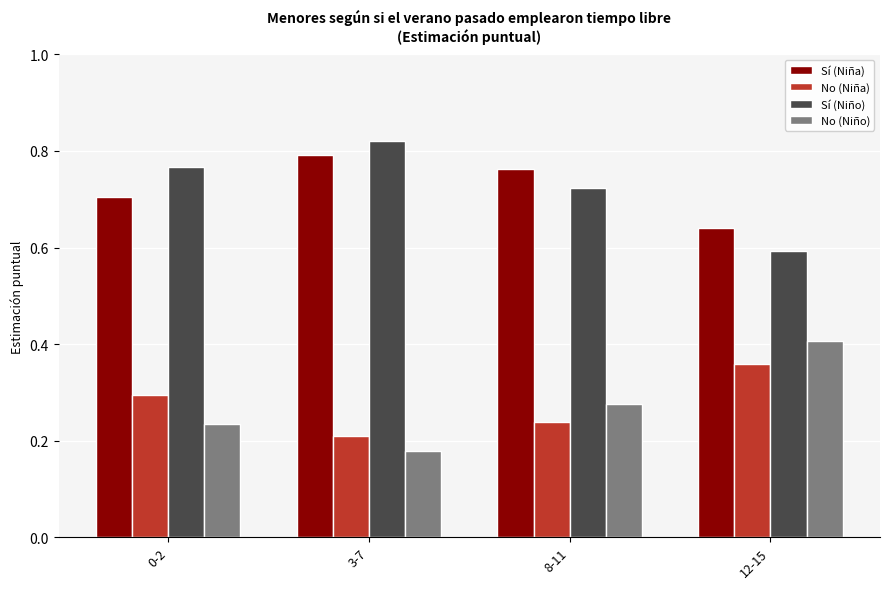

What is the difference between the second highest and minimum values in the Sí (Niña) series?

0.1